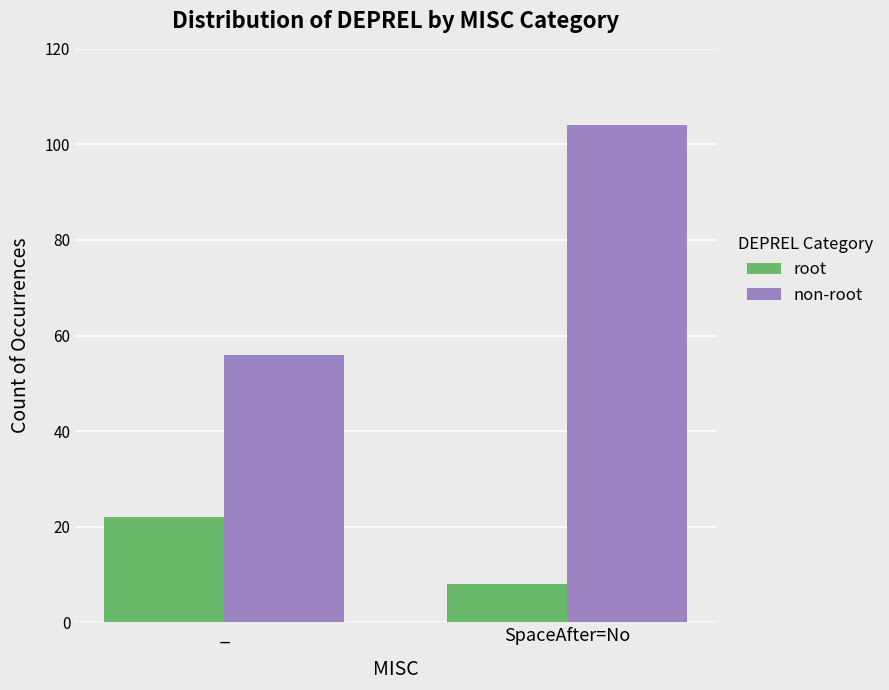

Reading right to left, list all the values displayed in this chart.

root: SpaceAfter=No=8	_=22
non-root: SpaceAfter=No=104	_=56